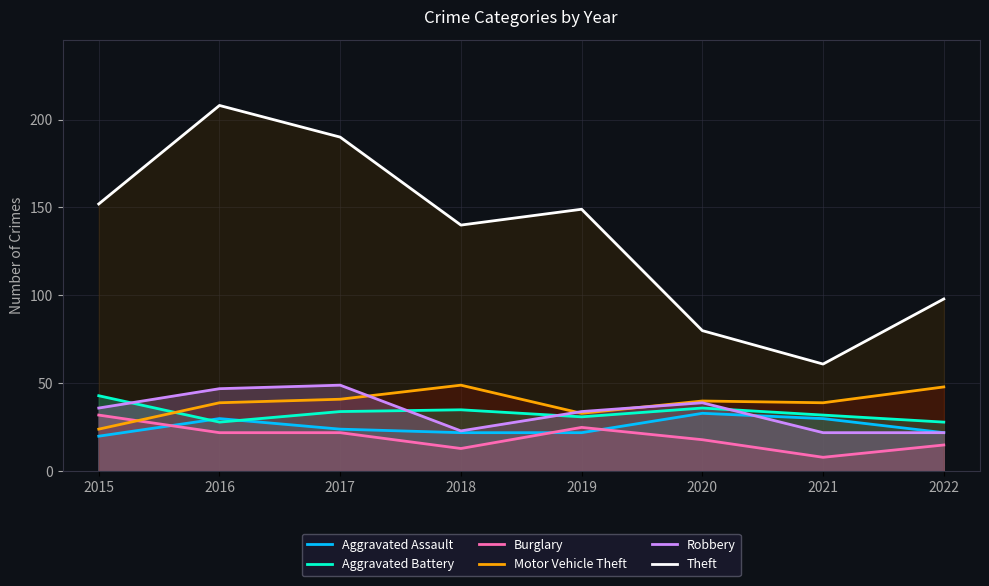

The Burglary series shows 29 at 2016. True or false?

False